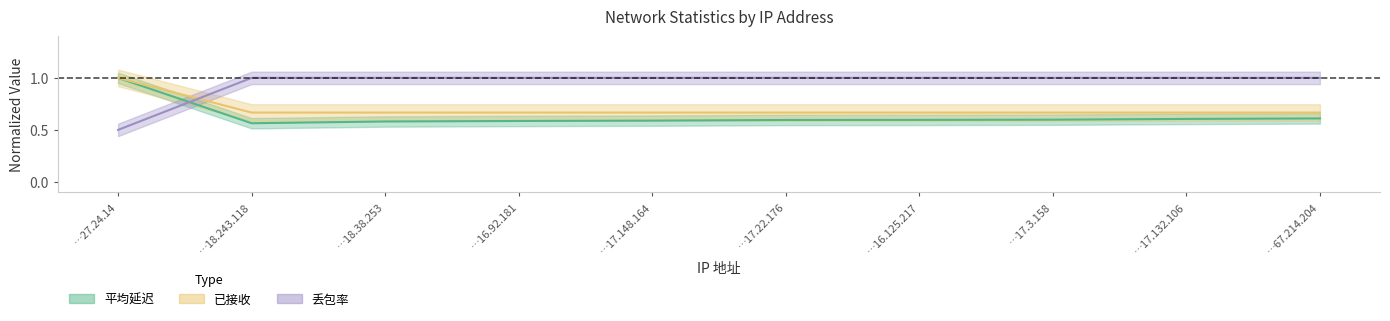

At how many categories does at least one series exceed 0?

10